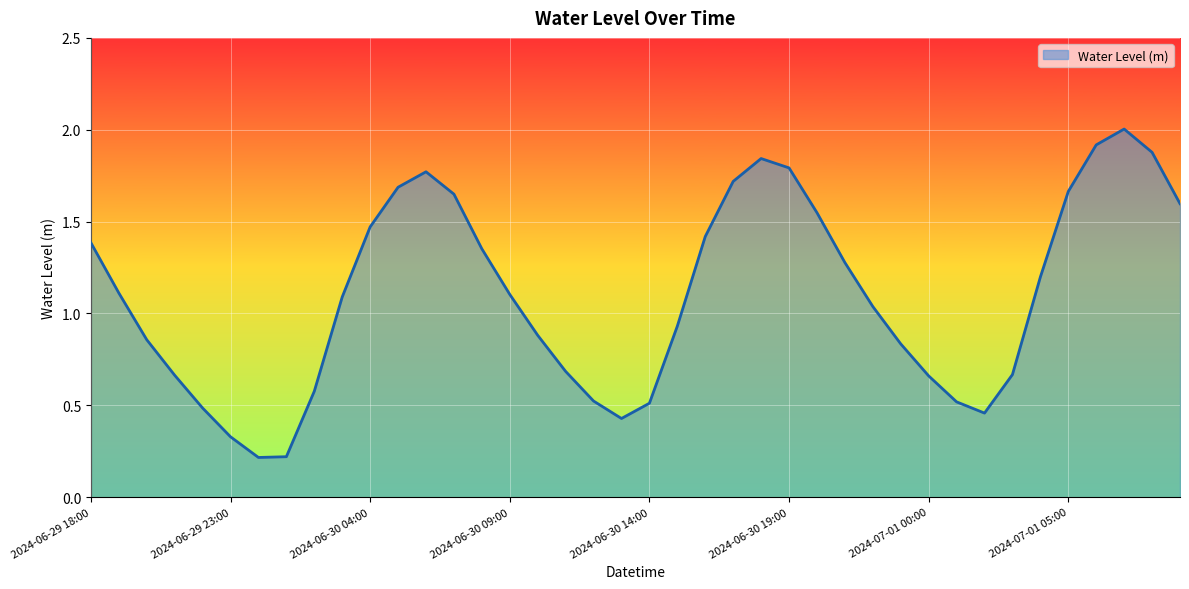

What is the greatest value displayed?

2.0